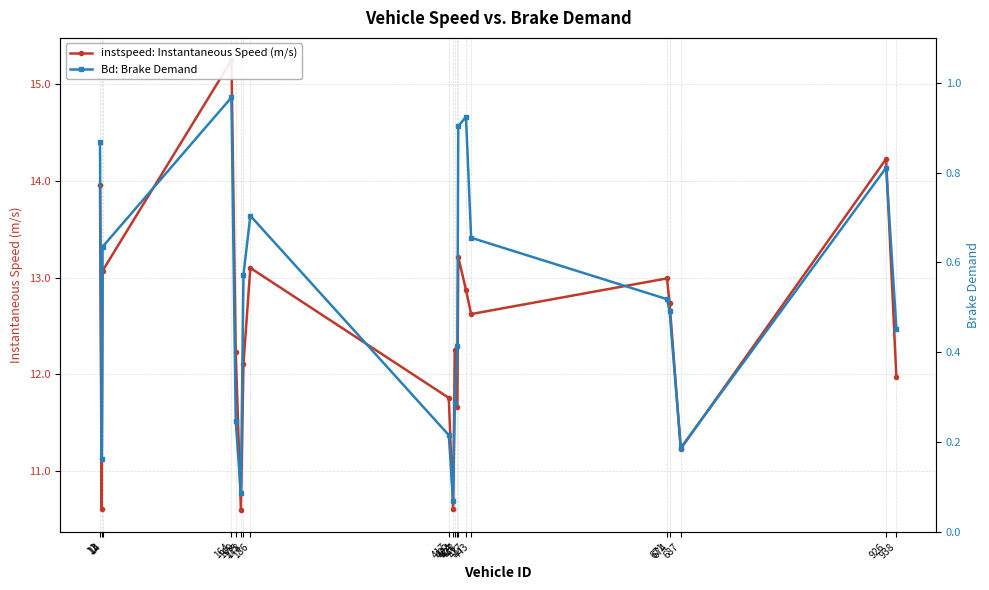

What is the greatest value displayed?

15.2